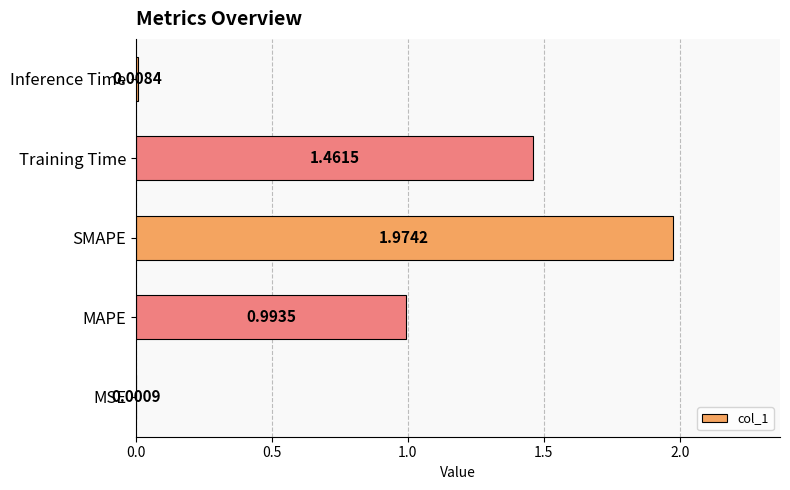

What is the sum of all values?

4.4